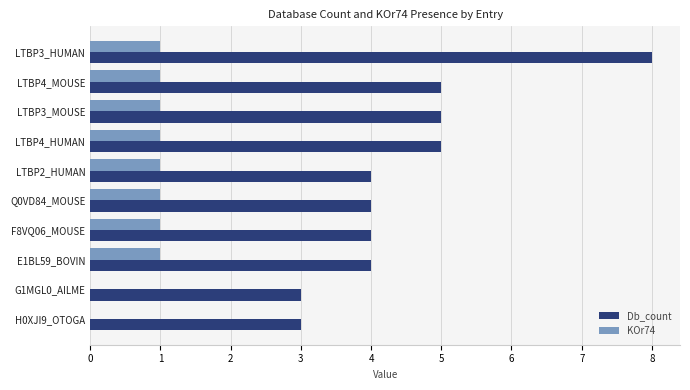

The KOr74 series shows 1 at LTBP3_MOUSE. True or false?

True